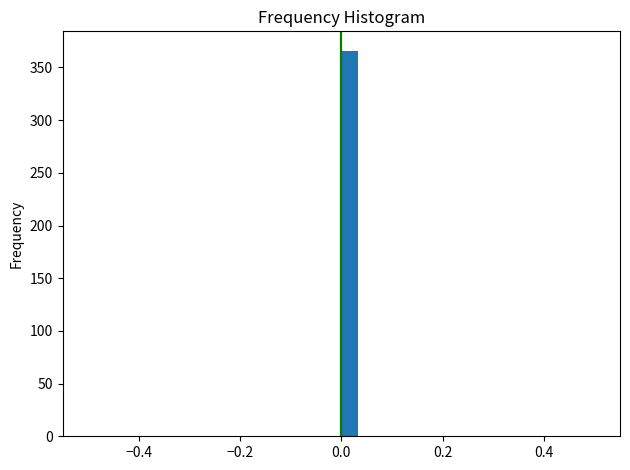

Read against the x-axis, roughly where is the centre of the tallest bar?

0.02